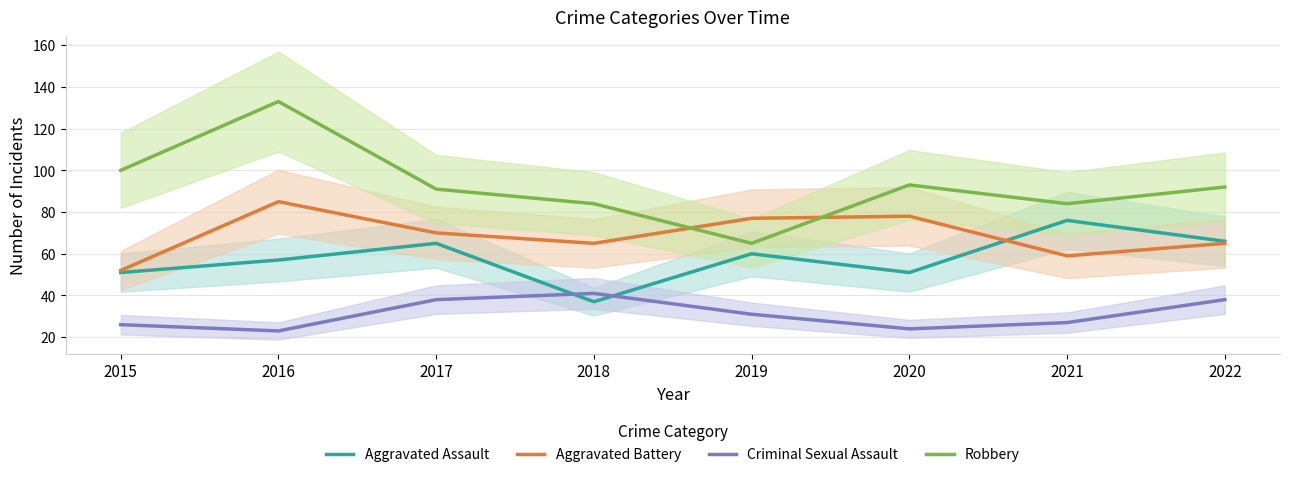

What is the total value across all series at 2020?

246